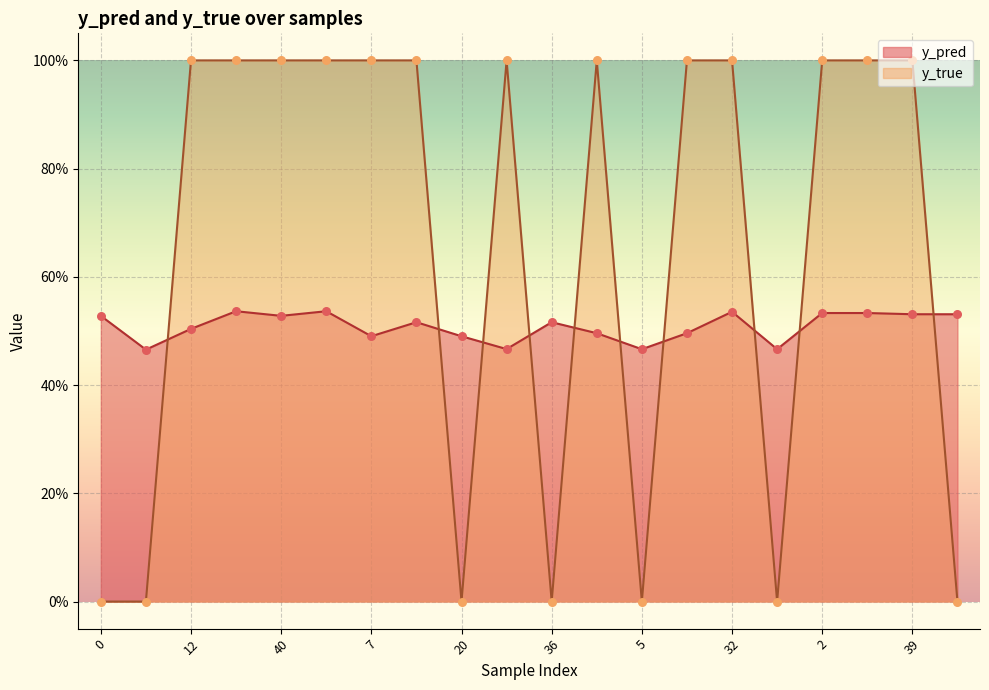

Which series has the largest Y range (max minus min)?

y_true